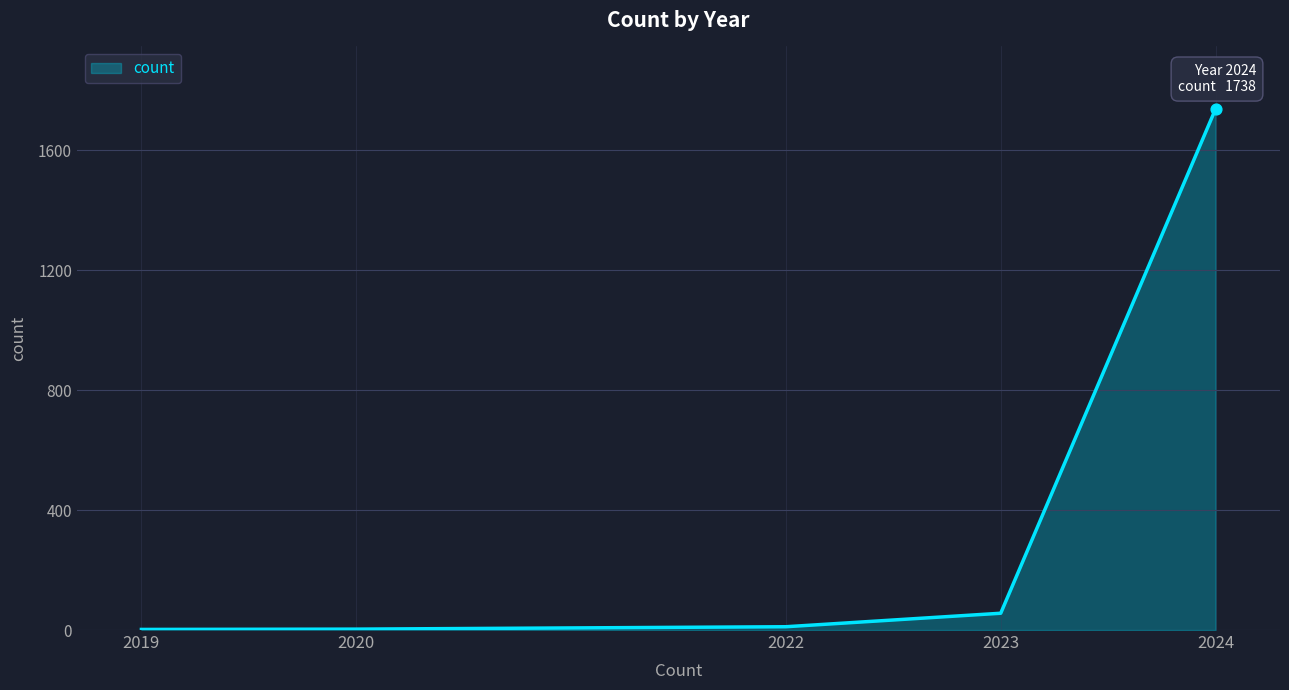

What is the change in value from 2022 to 2023?

+45